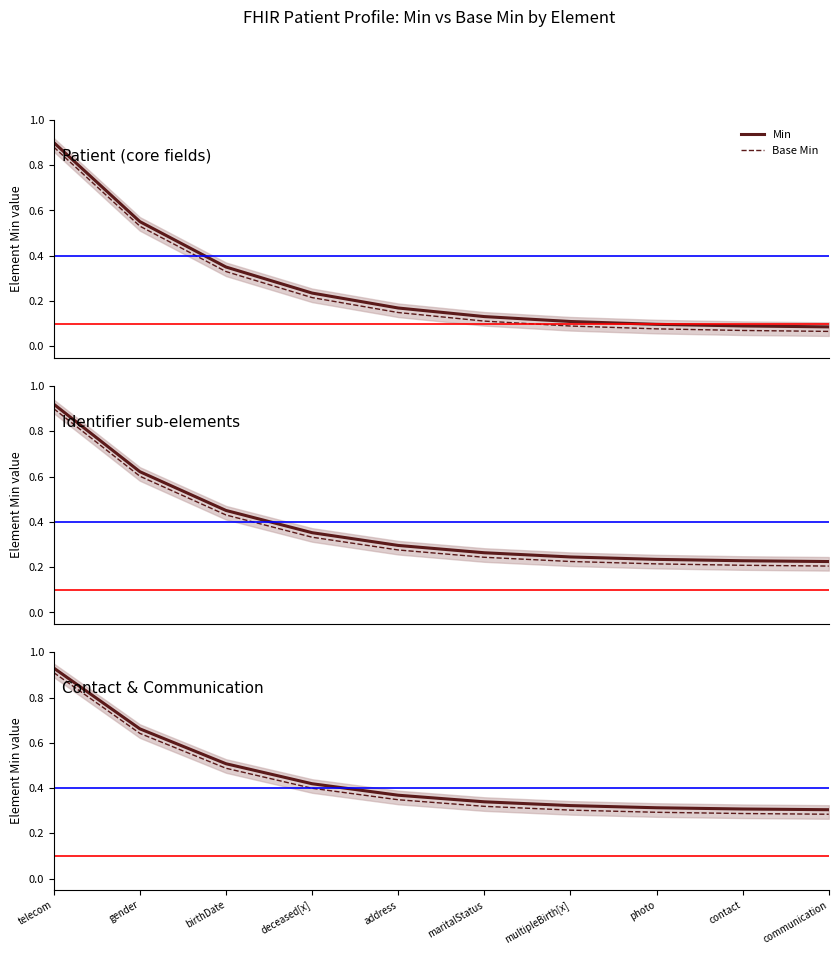

How many lines are shown in the chart?

2